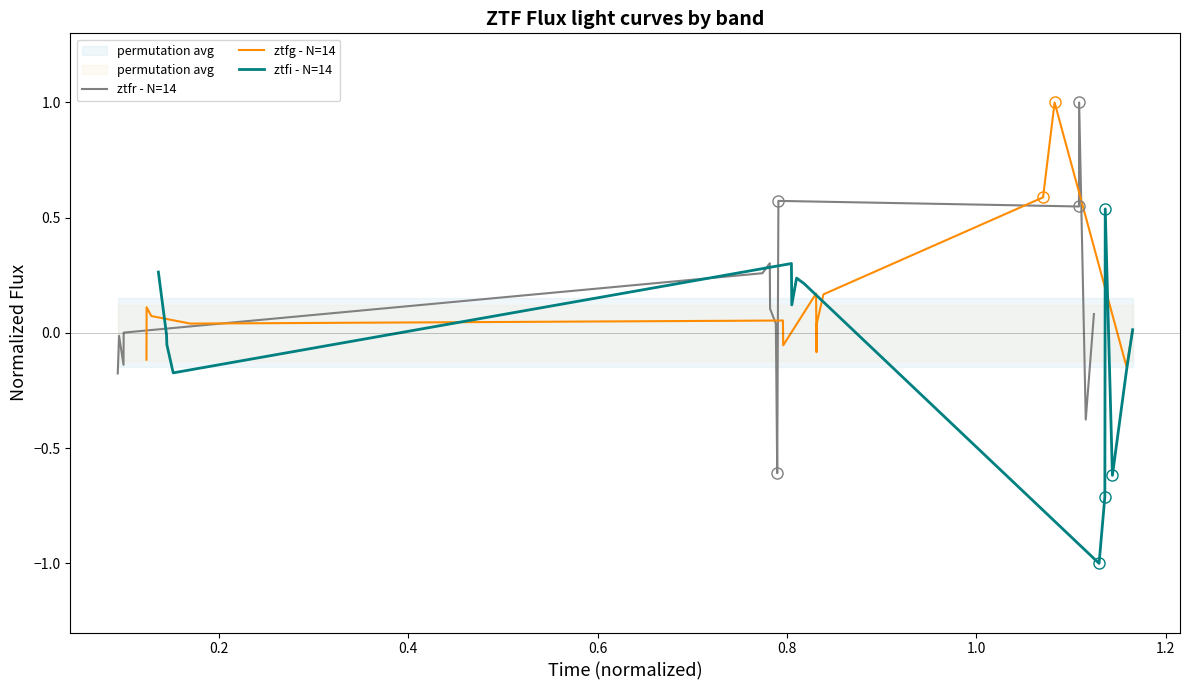

How many positive values does the ztfr - N=14 series have?

9